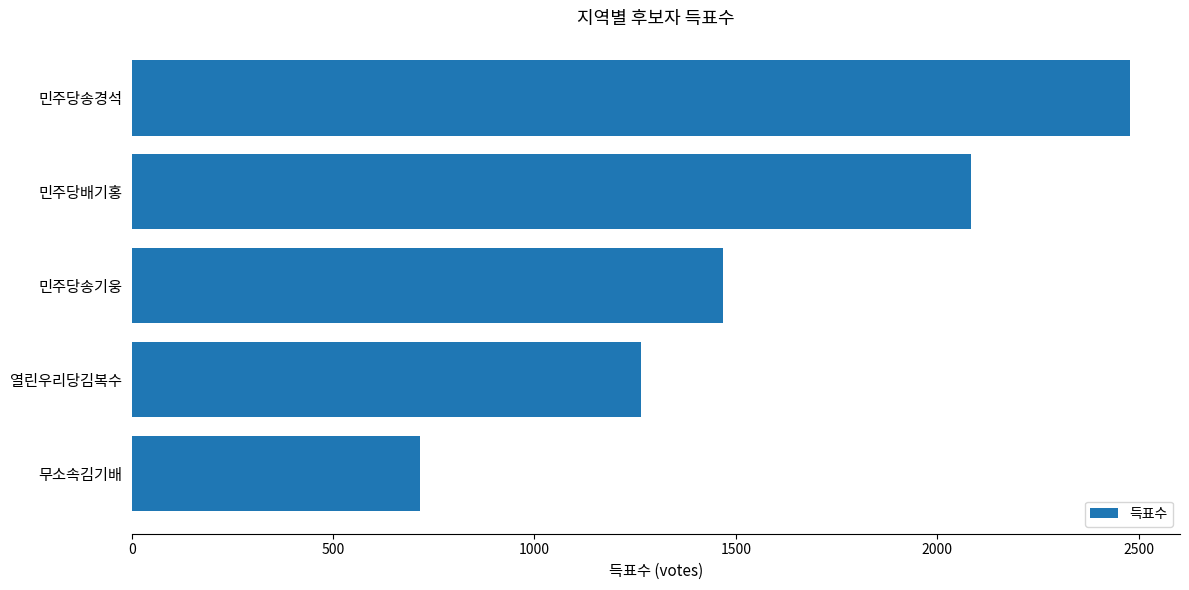

How many distinct data groups are displayed?

1